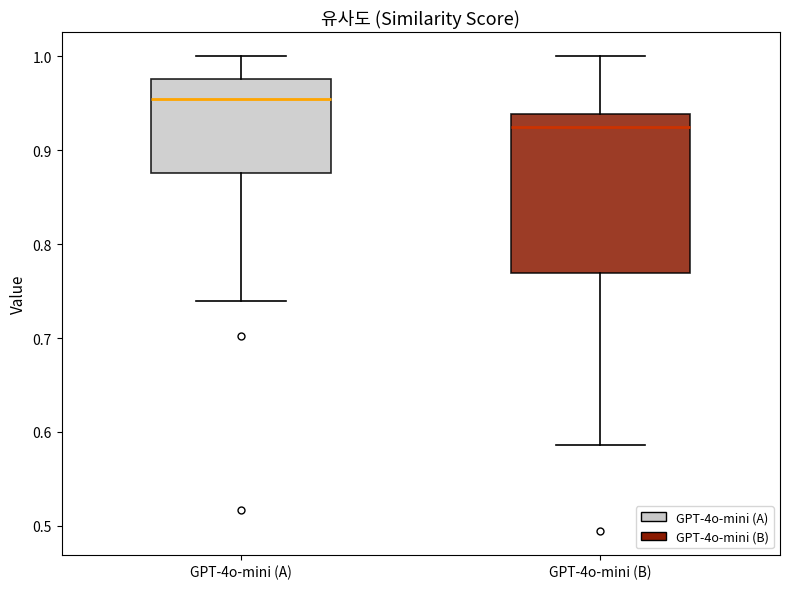

Which box is the tallest, from its lower edge to its upper edge?

GPT-4o-mini (B)